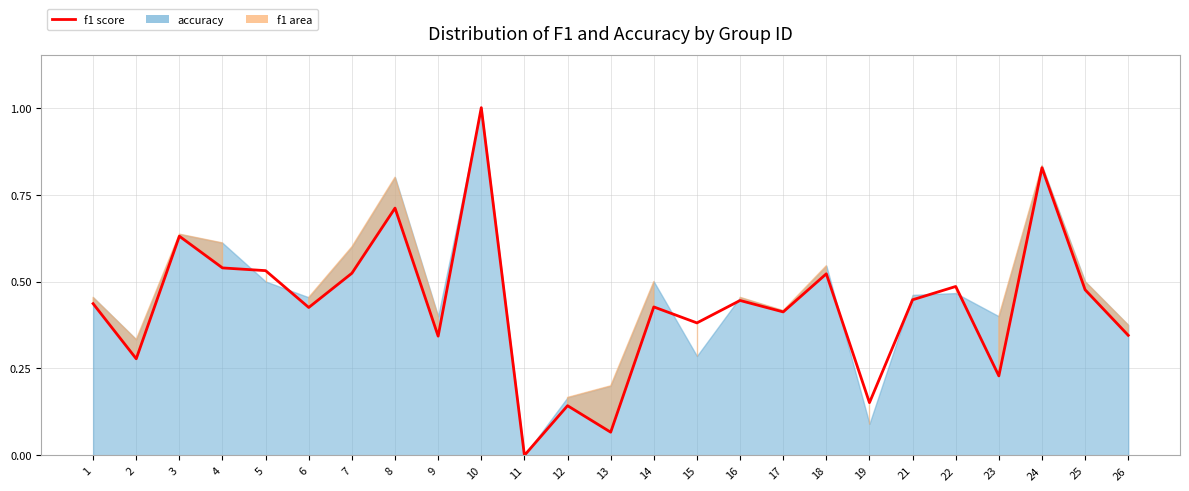

Which label corresponds to the smallest value in the chart?

11